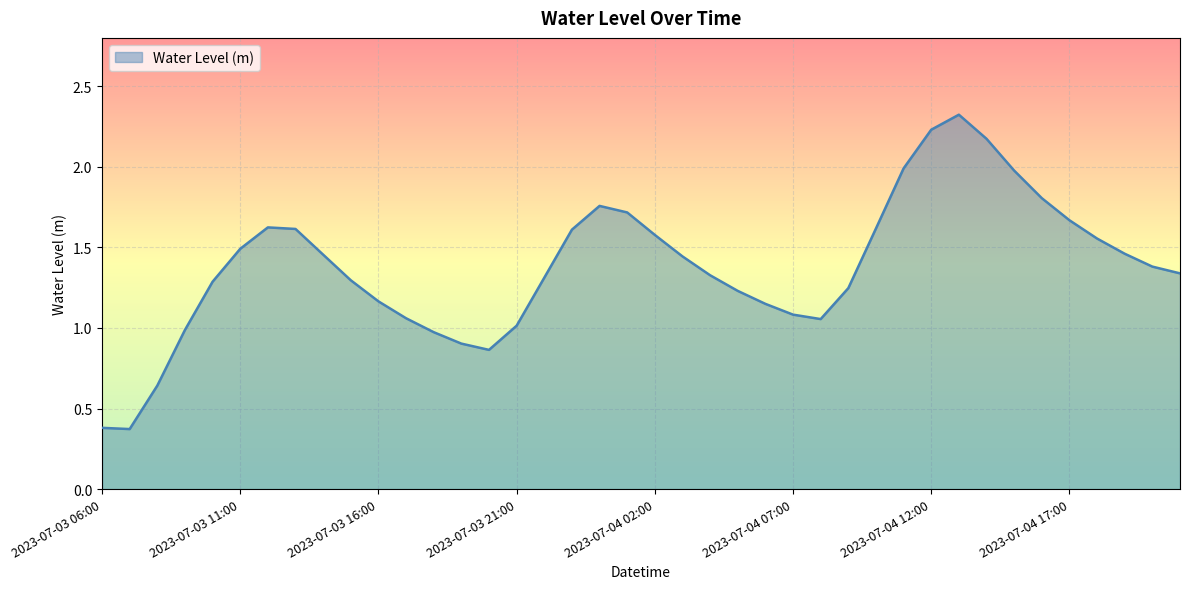

What is the minimum value shown in the chart?

0.4